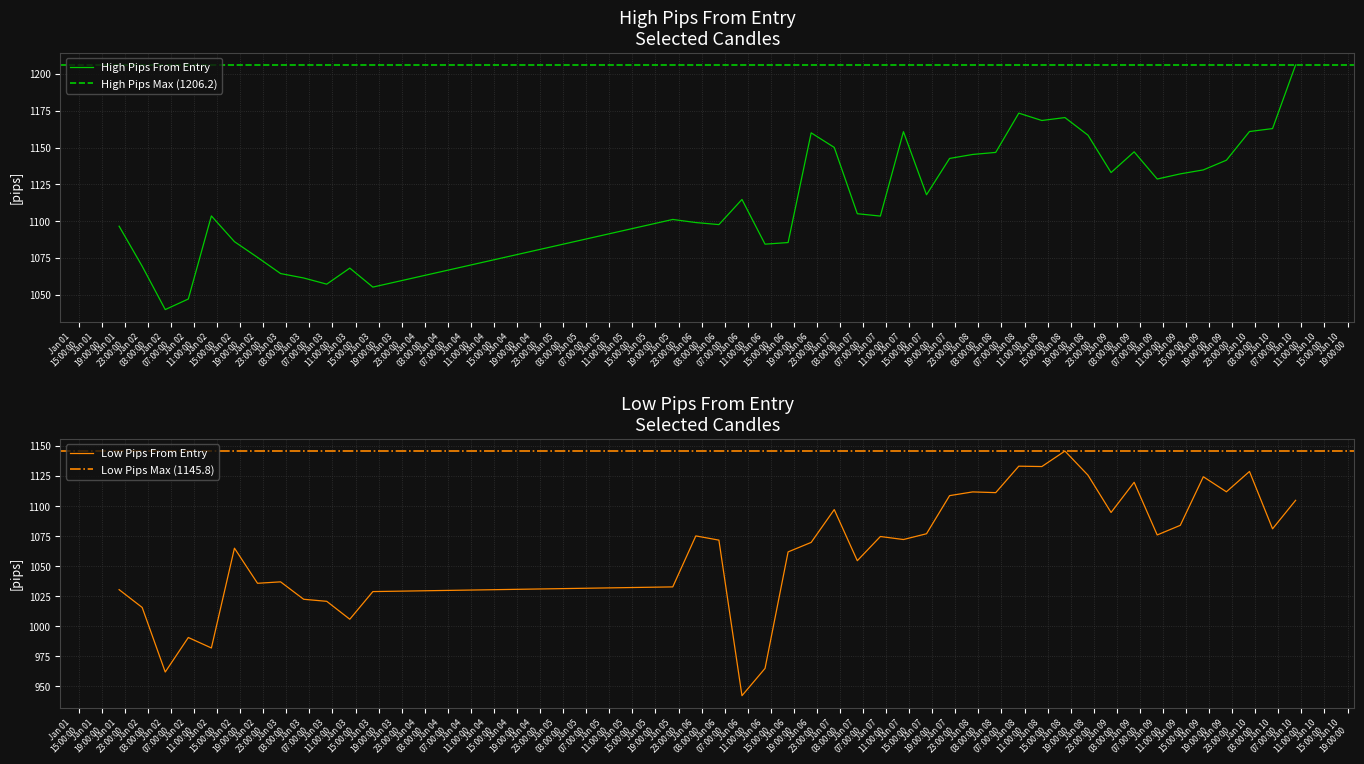

What is the highest value of the High Pips From Entry series?

1206.2